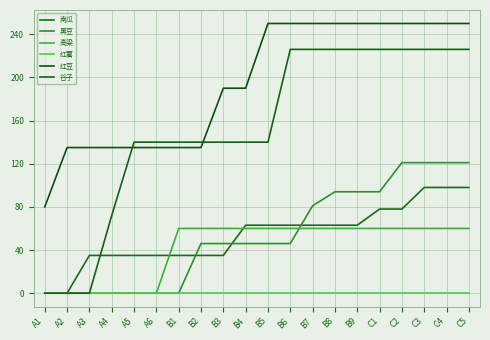

True or false: 红豆 and 高粱 cross at least once.

False